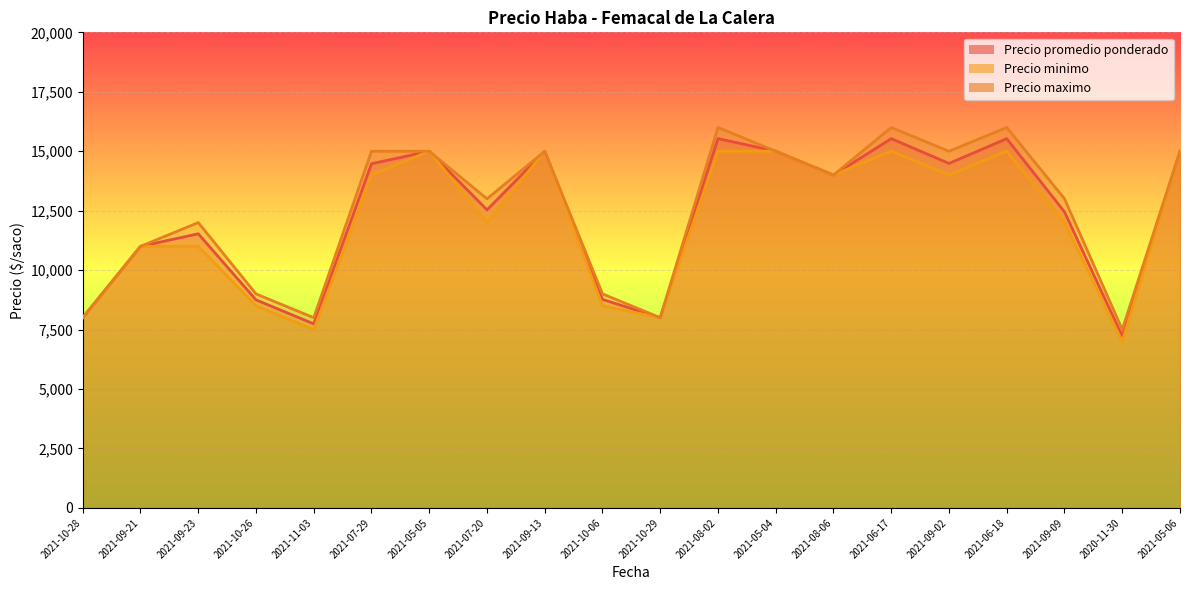

What is the label of the 9th point from the left?

2021-09-13